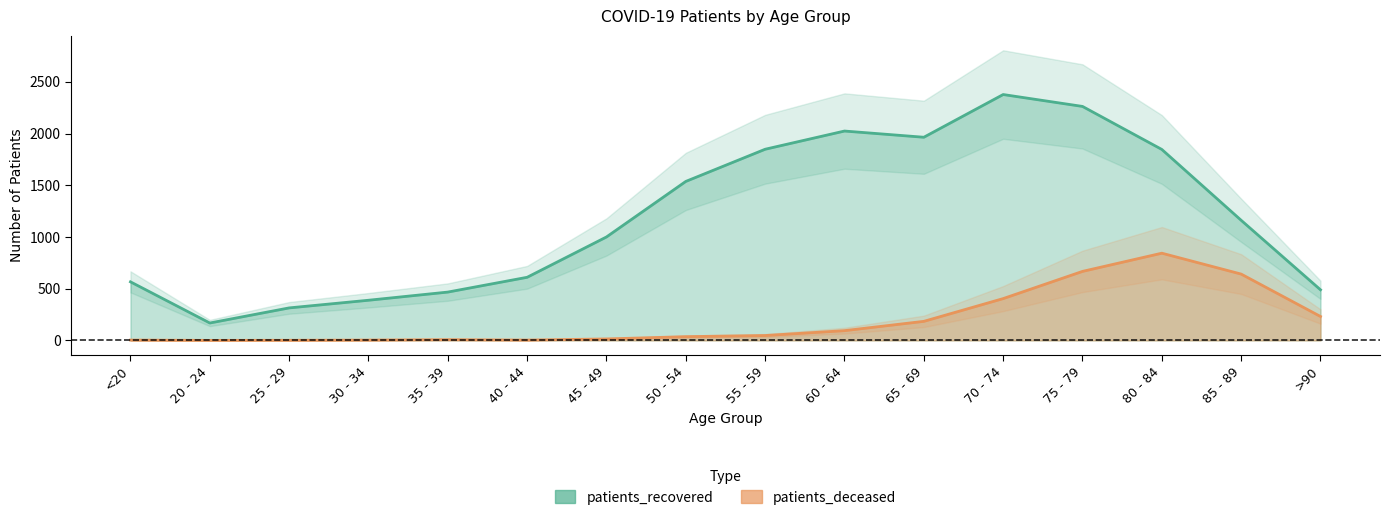

What is the sum of the patients_deceased values at 40 - 44 and 55 - 59?

50